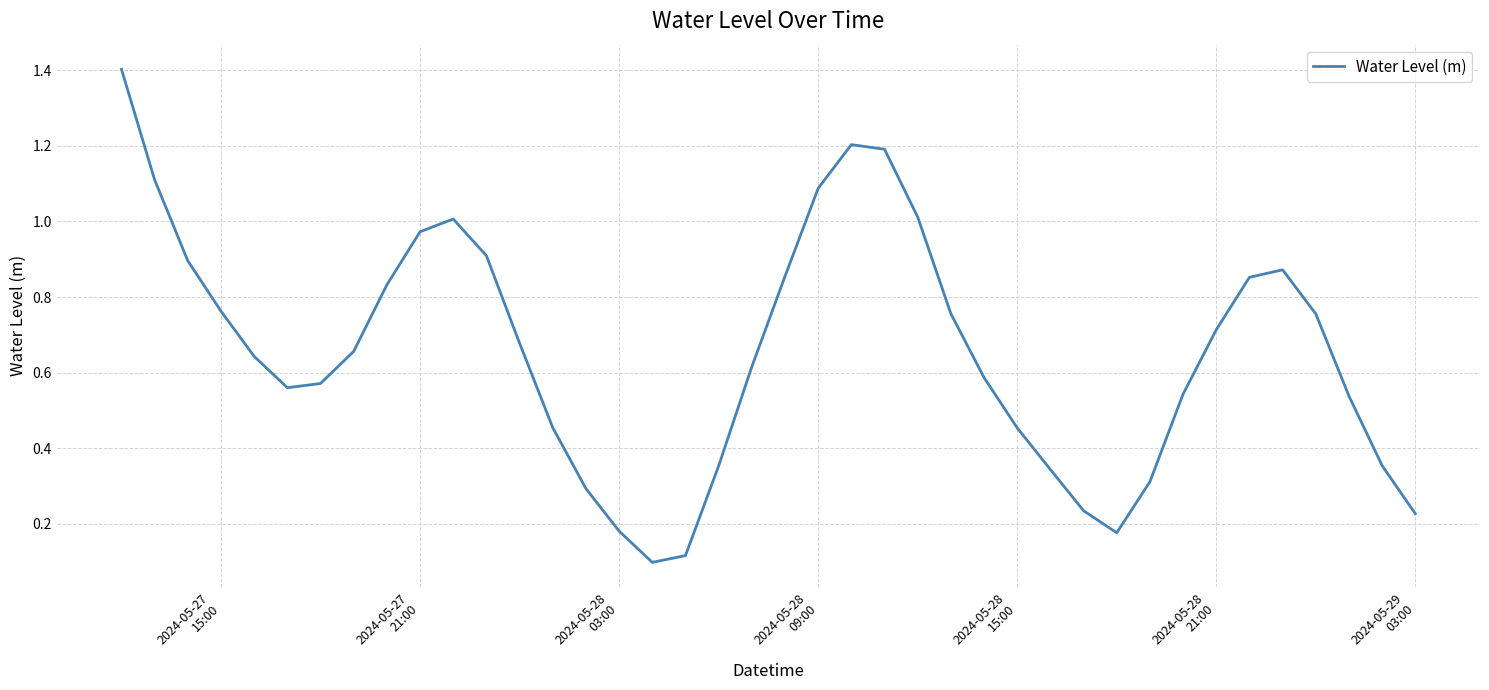

What is the maximum value shown in the chart?

1.4